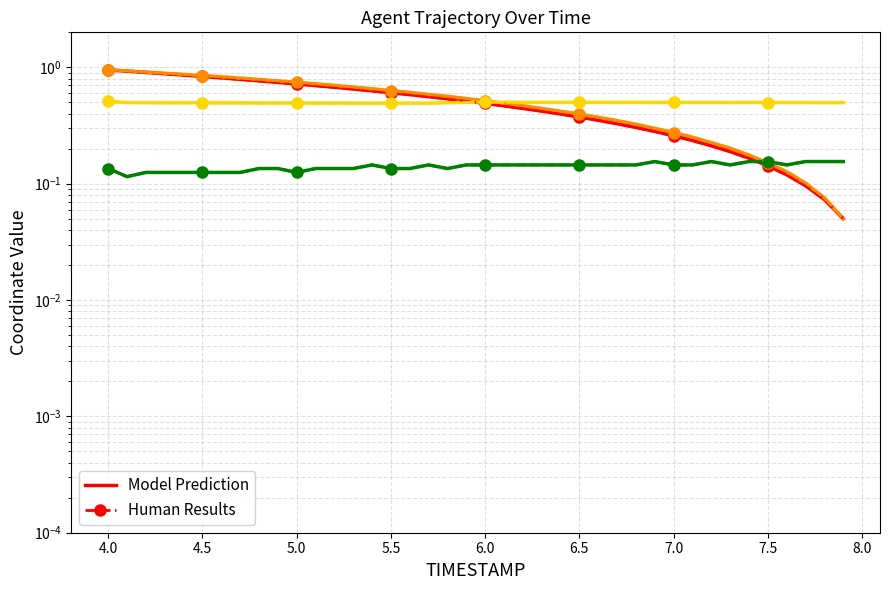

True or false: Y (human) and Y (model) cross at least once.

False